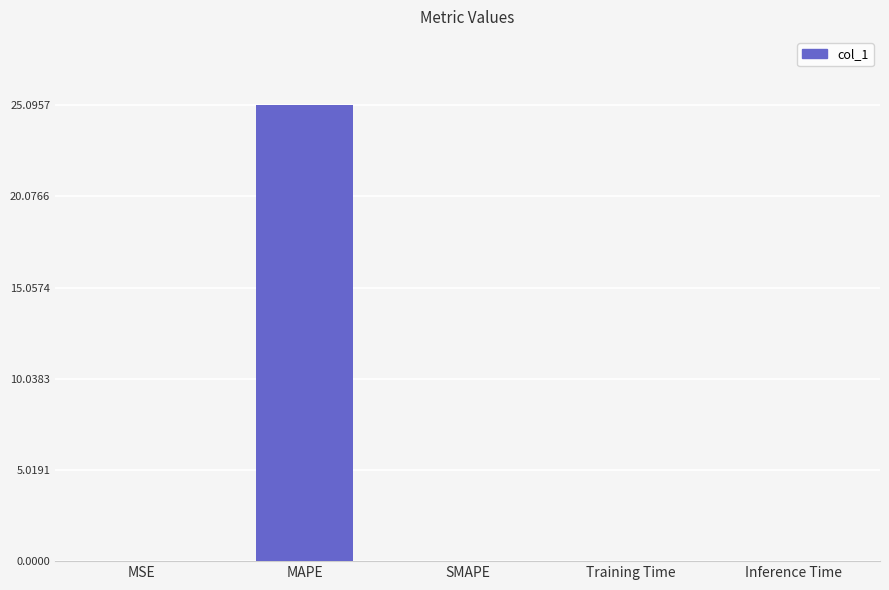

What is the sum of the values at Training Time and MAPE?

25.1